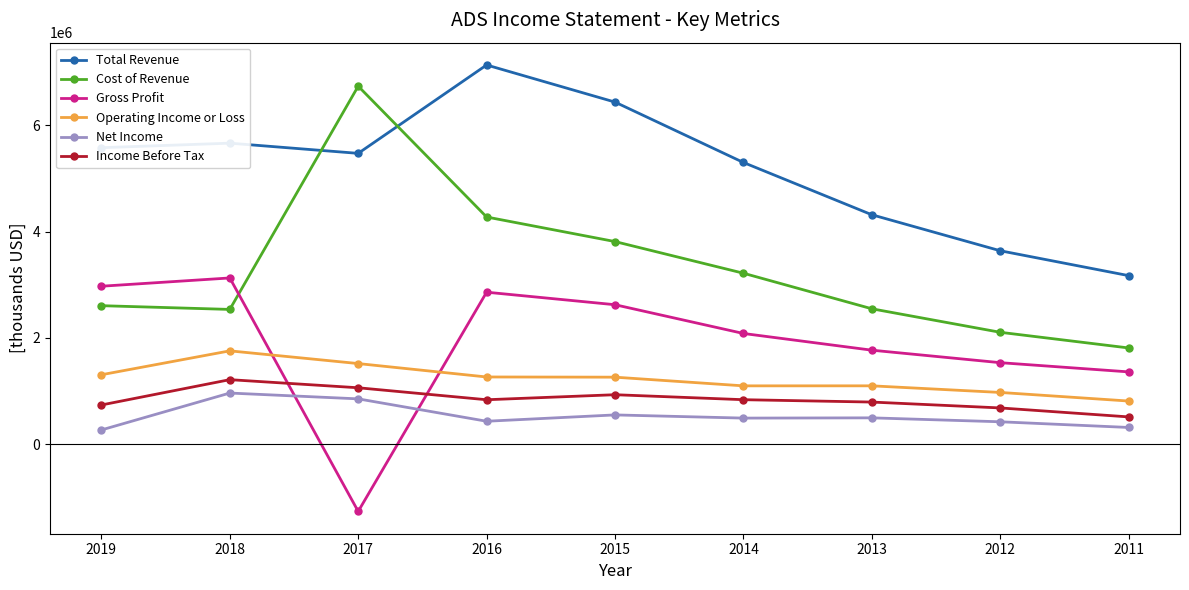

Is it true that Net Income equals 491500 at 2014?

True